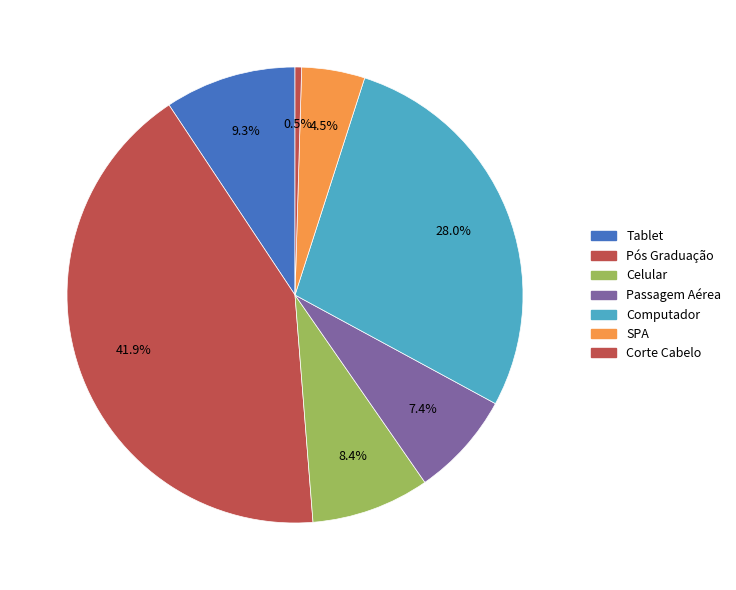

How many slices are in this pie chart?

7